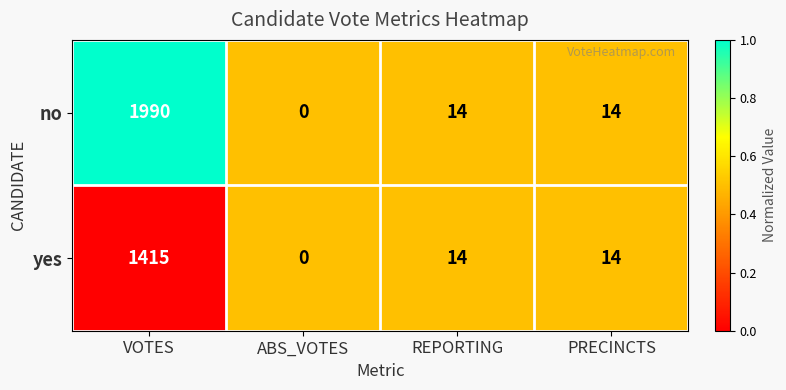

Which label corresponds to the largest value in the chart?

VOTES